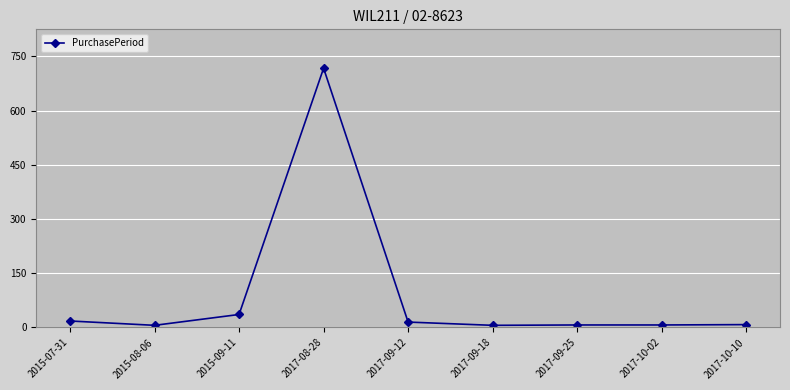

True or false: the data has more than 2 interior local peaks.

False